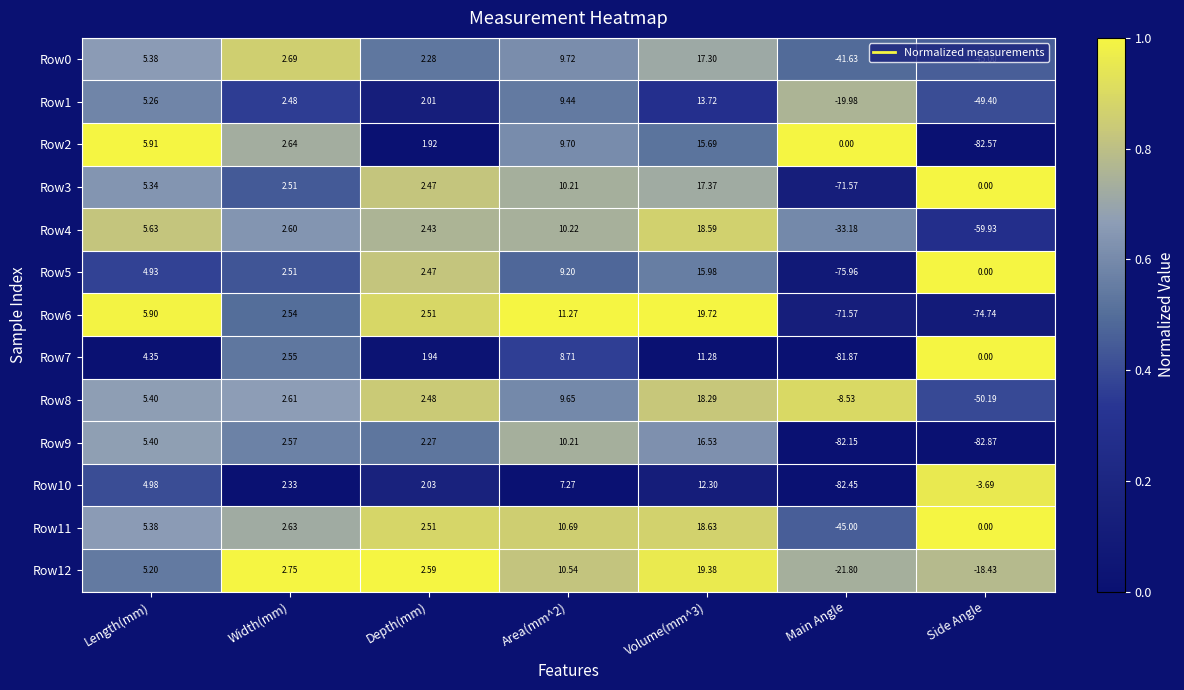

Where does the Row2 series first go above 2?

Length(mm)